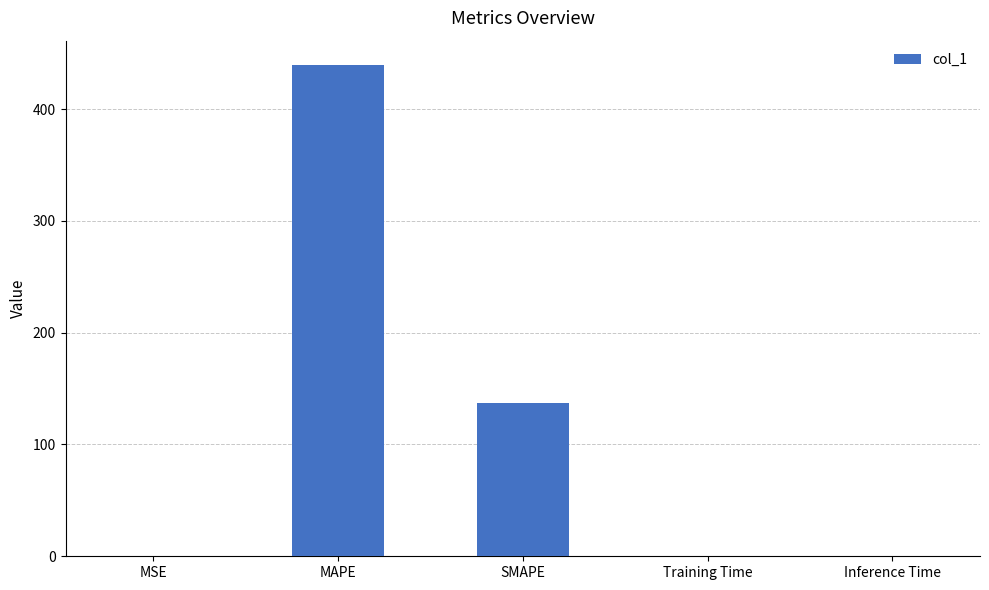

The value at Training Time is 0.0. True or false?

True